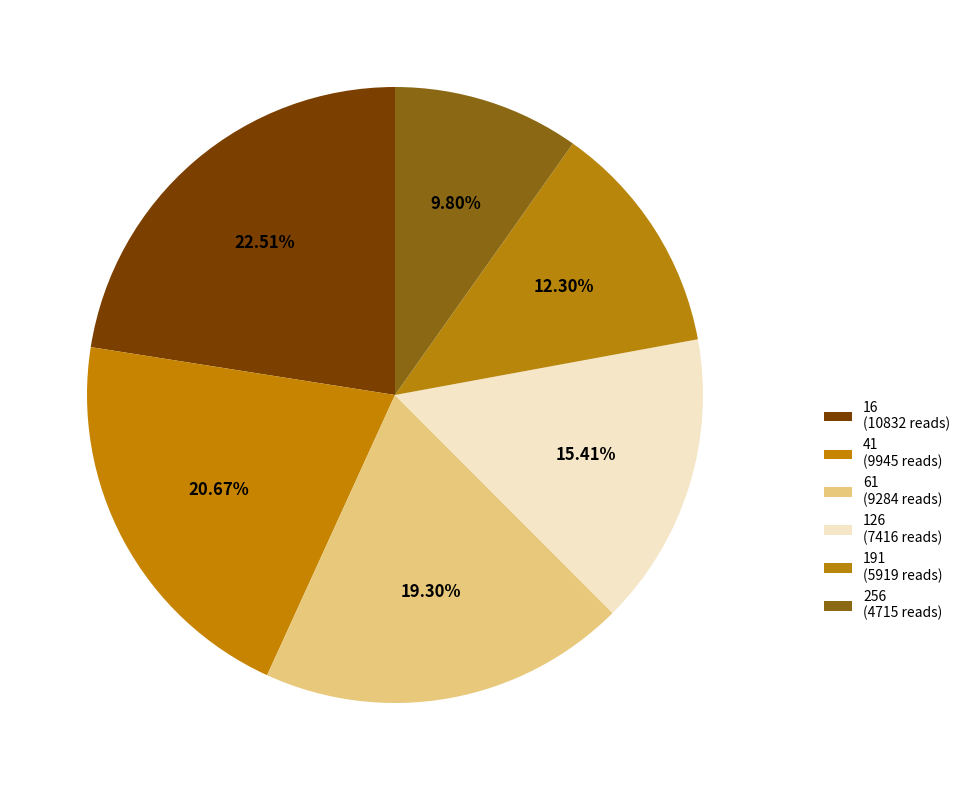

Which has a higher value, 191 or 126?

126